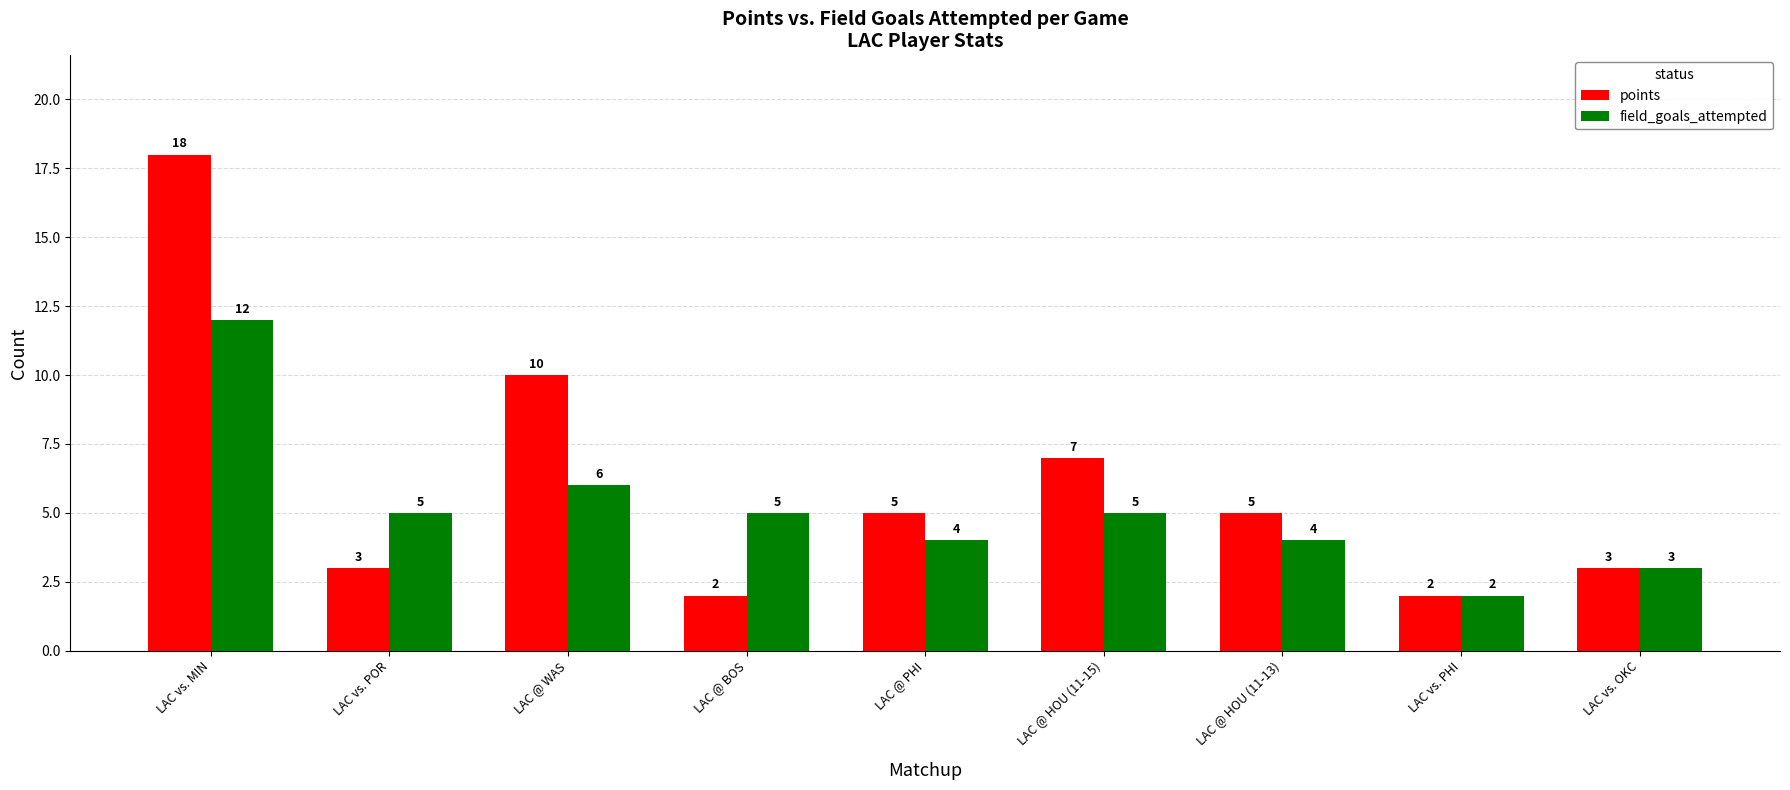

How many bars are there in total?

18